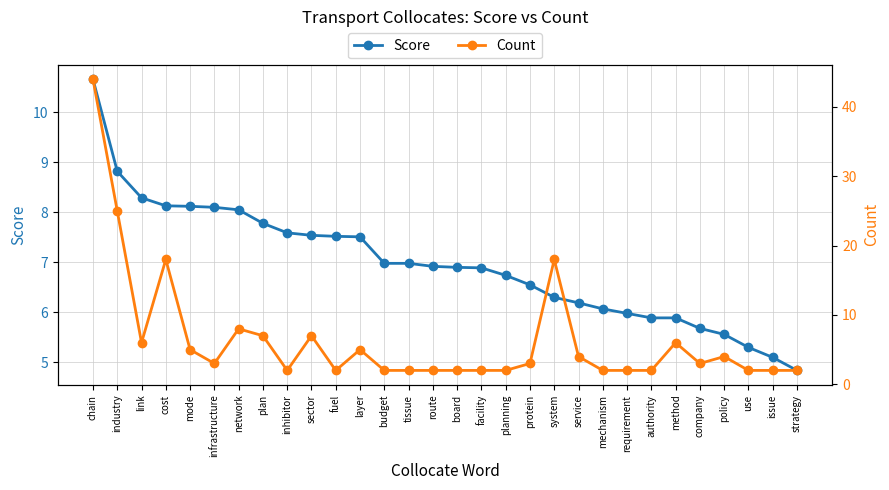

At which category is the sum across all series the highest?

chain